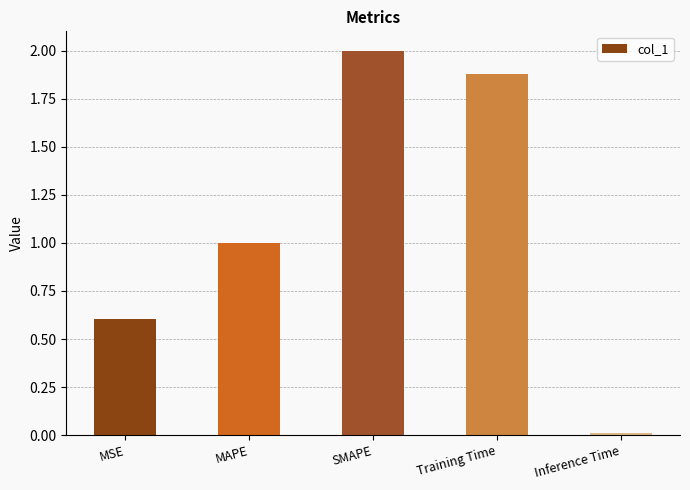

Between Inference Time and Training Time, which is larger?

Training Time